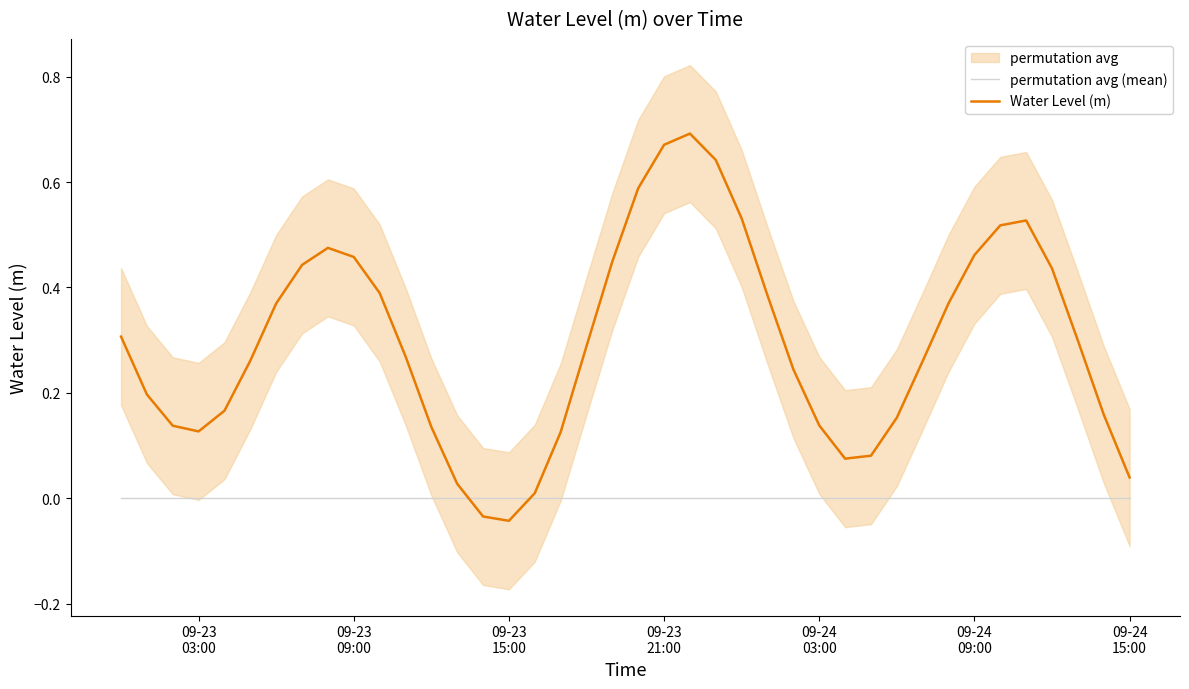

Which series has the widest spread of values?

Water Level (m)